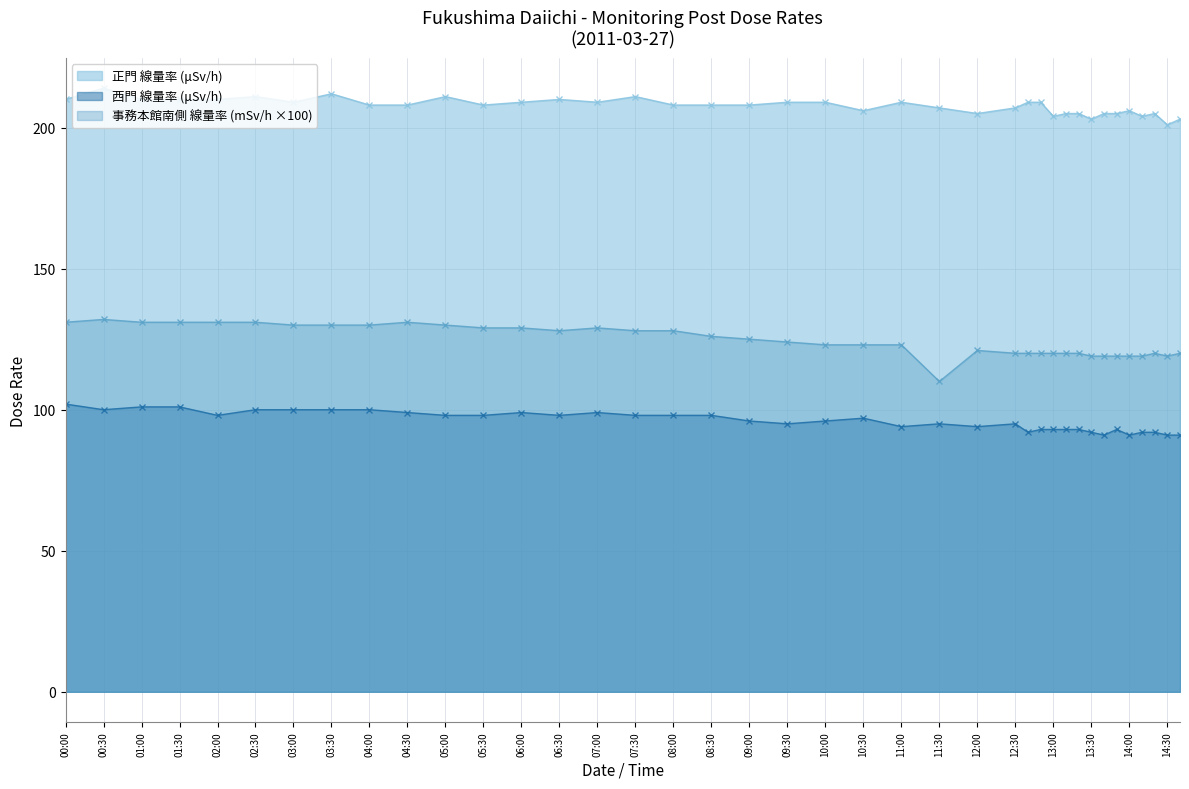

Rank the series by their average value, from highest to lowest.

正門 線量率 (μSv/h), 事務本館南側 線量率 (mSv/h ×100), 西門 線量率 (μSv/h)